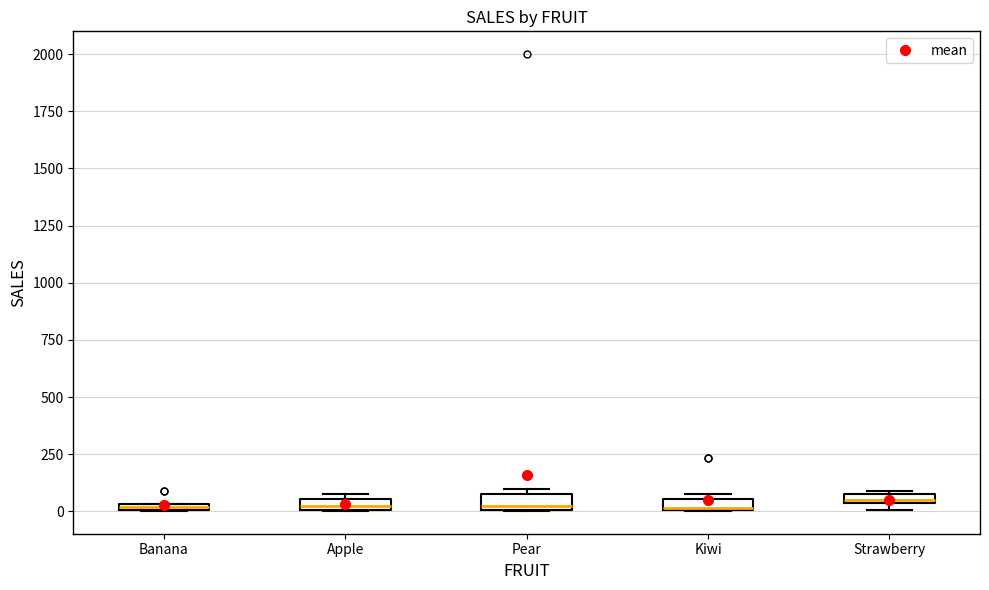

Where is the upper edge of the box for Pear on the y-axis? The values are not printed on the chart, so give them approximately, as read against the axis.

100